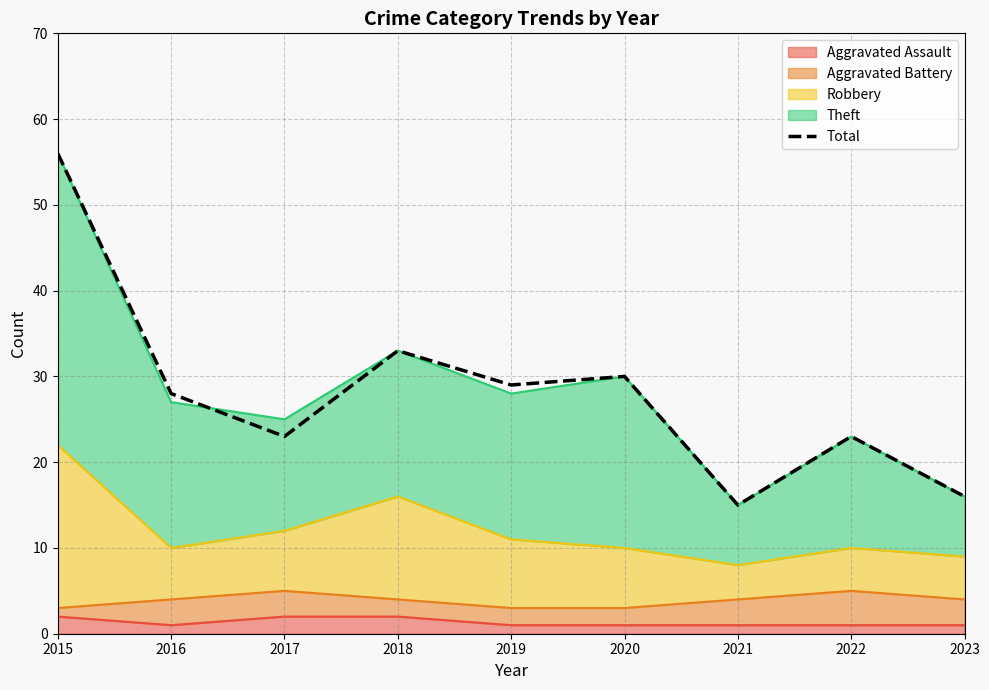

How many categories are shown in the chart?

9